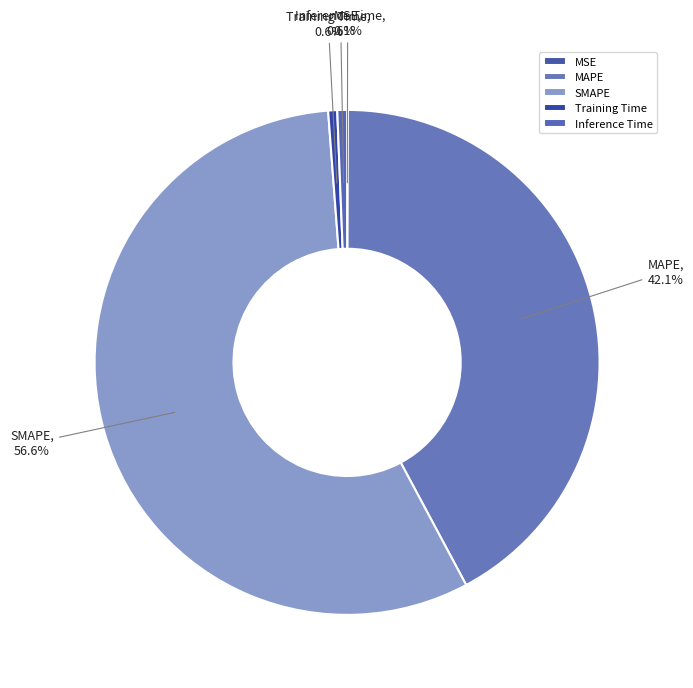

To the nearest percent, what is the average slice percentage?

20%